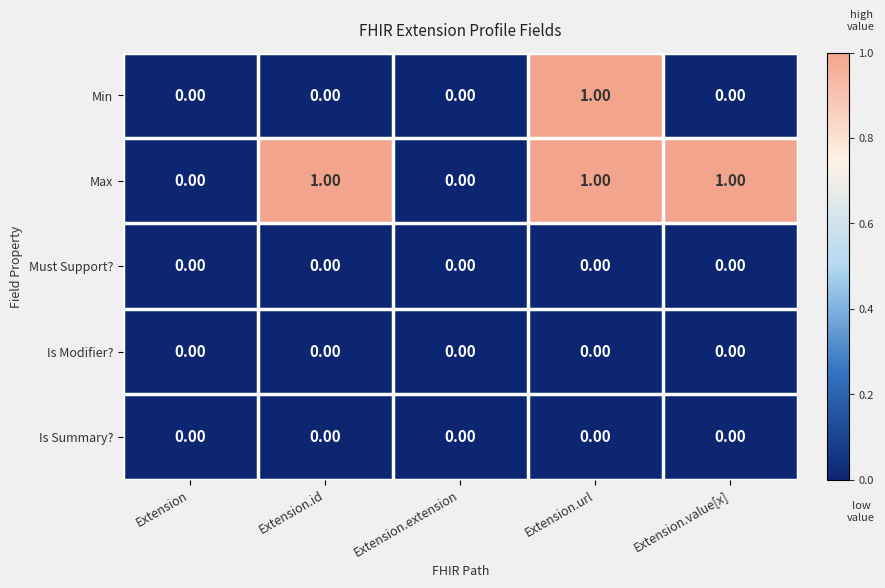

At which category is the sum across all series the highest?

Extension.url